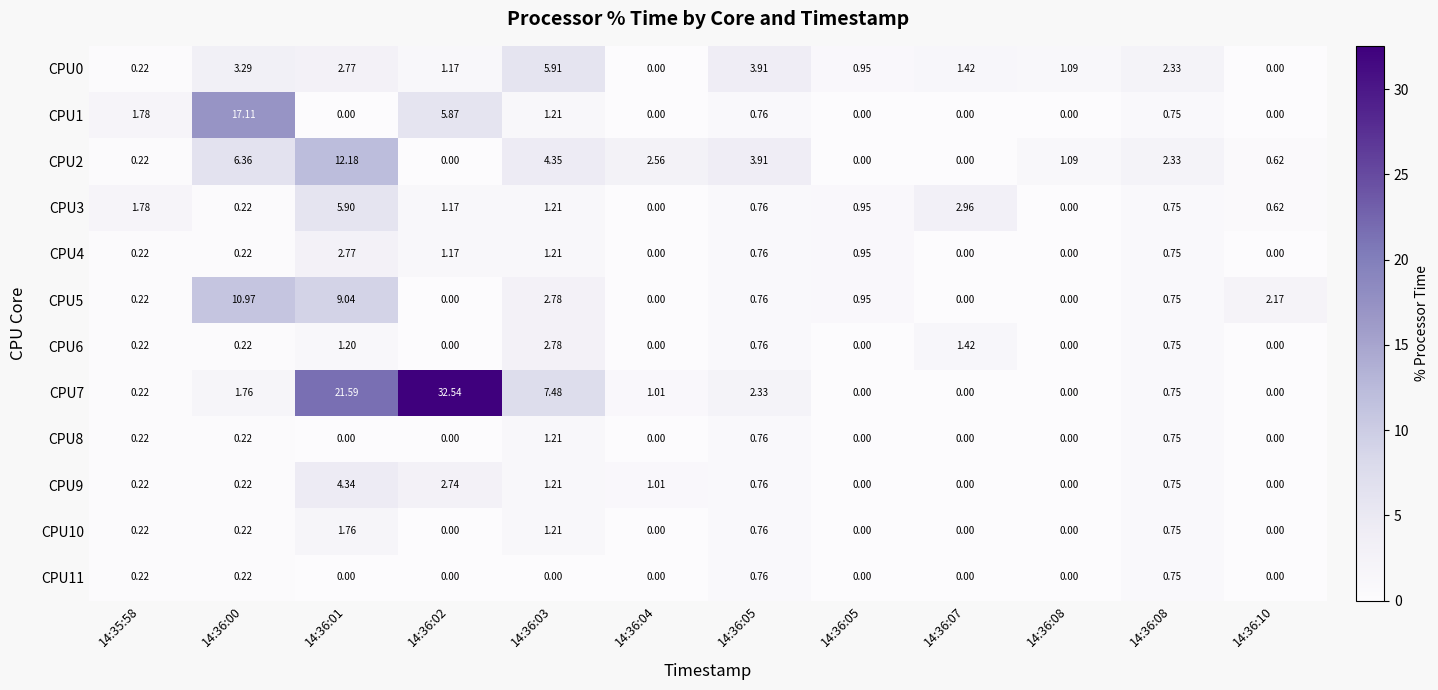

Count the number of categories in the chart.

12